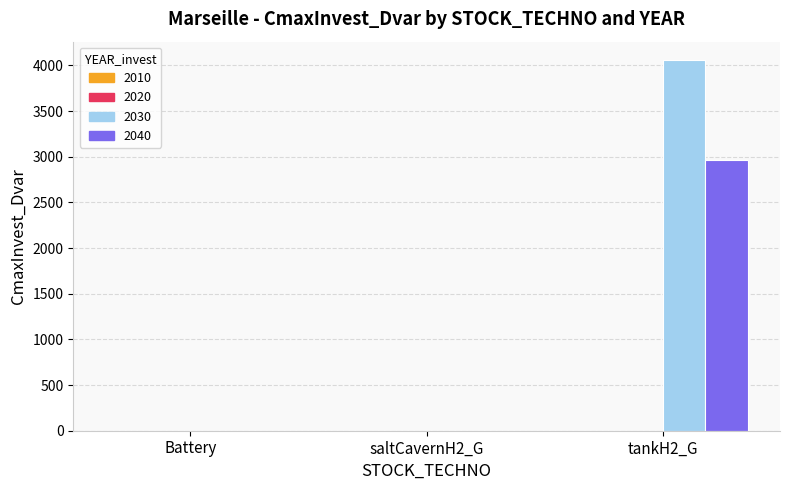

True or false: 2030 has a value of 0.0 at saltCavernH2_G.

True